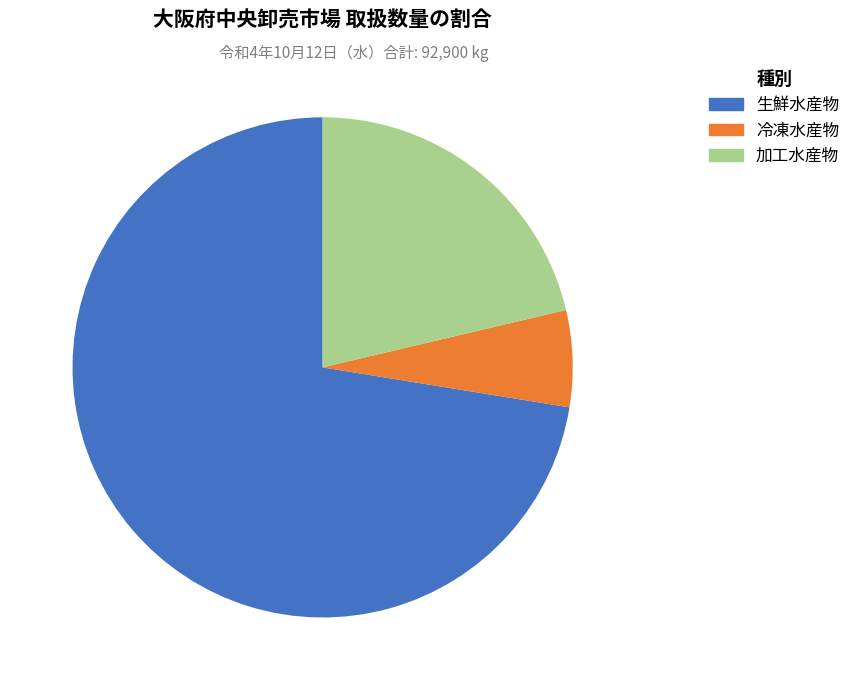

Which category has the smallest portion of the pie?

冷凍水産物